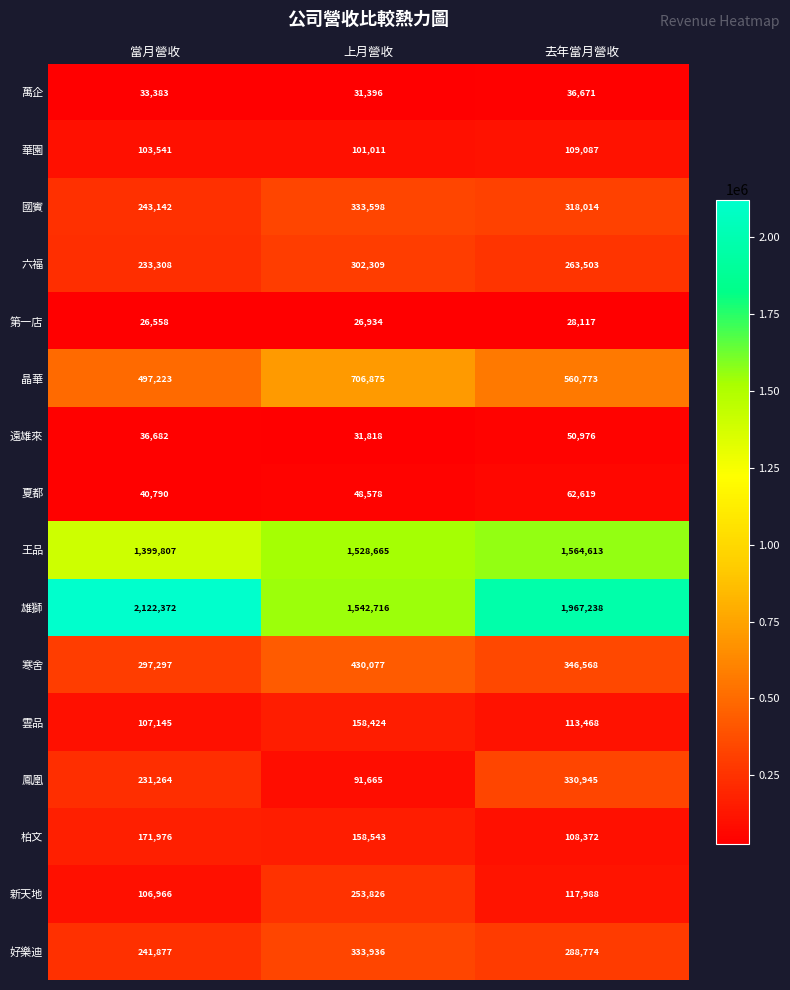

At 當月營收, list the series in order from largest to smallest.

雄獅, 王品, 晶華, 寒舍, 國賓, 好樂迪, 六福, 鳳凰, 柏文, 雲品, 新天地, 華園, 夏都, 遠雄來, 萬企, 第一店